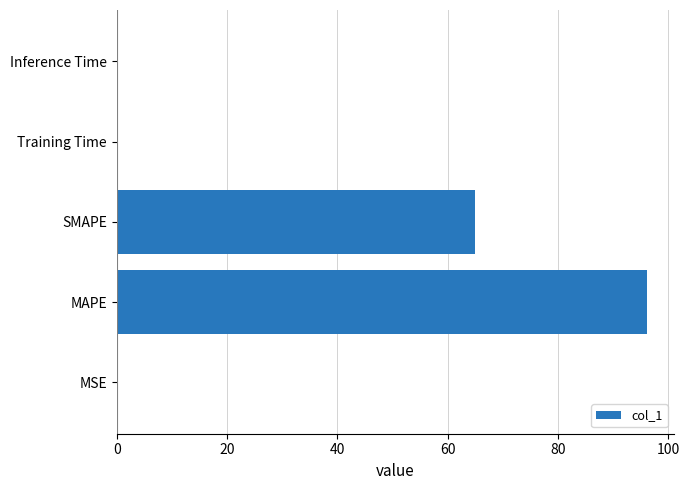

Between SMAPE and Inference Time, which is larger?

SMAPE